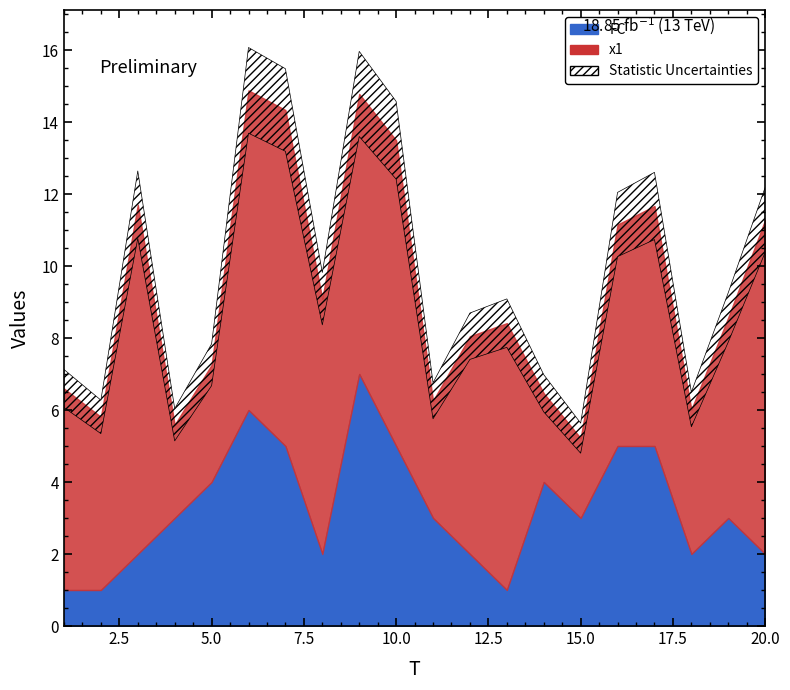

Where is x1 nearest to the value 5?

2